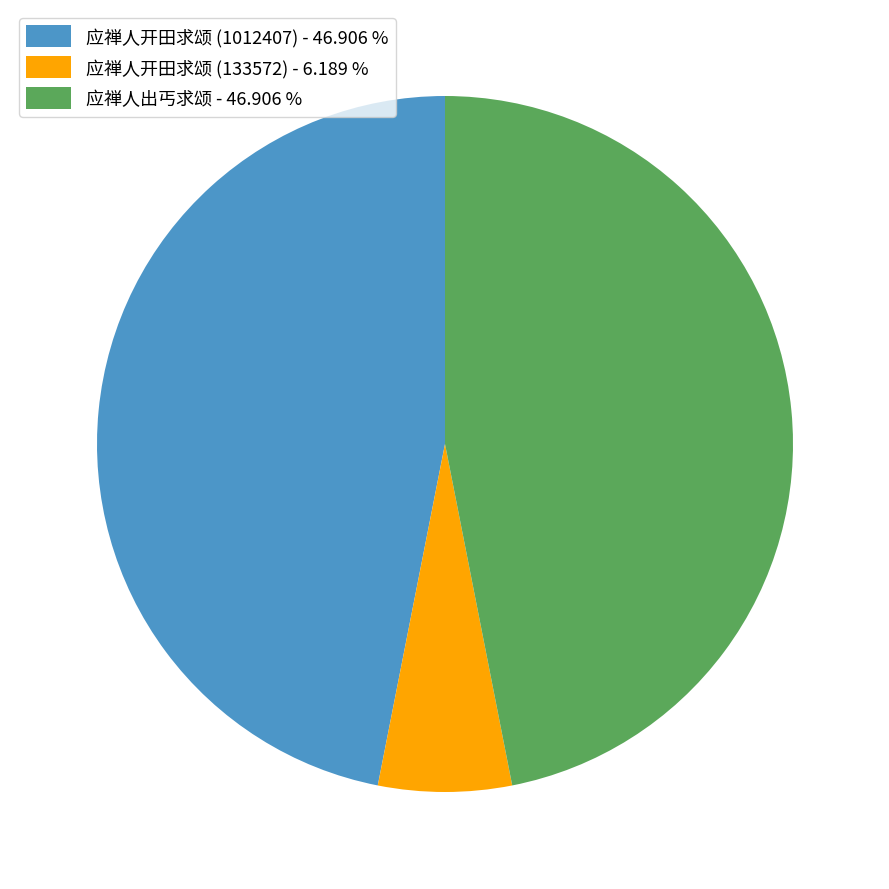

Approximately how many times larger is the value at 应禅人出丐求颂 - 46.906 % compared to 应禅人开田求颂 (1012407) - 46.906 %?

1.0